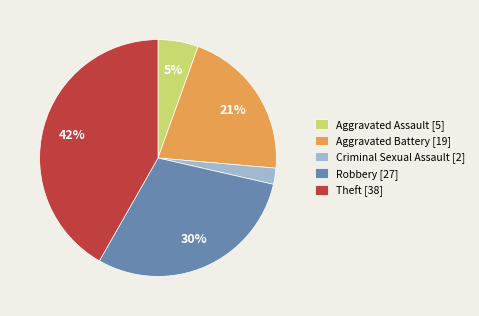

The Theft slice represents 42% of the pie. True or false?

True